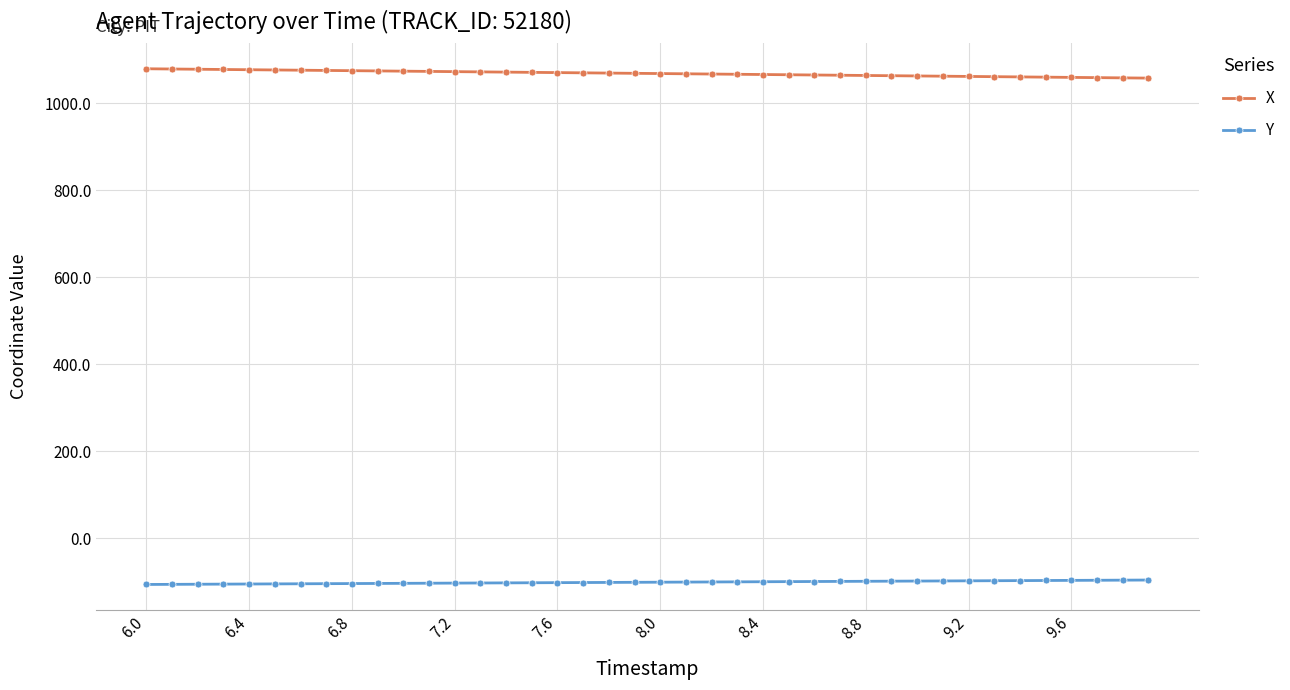

What is the average value of the X series?

1068.5